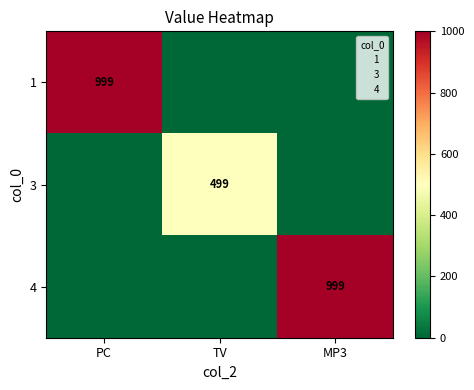

True or false: 1 has a value of 999 at PC.

True